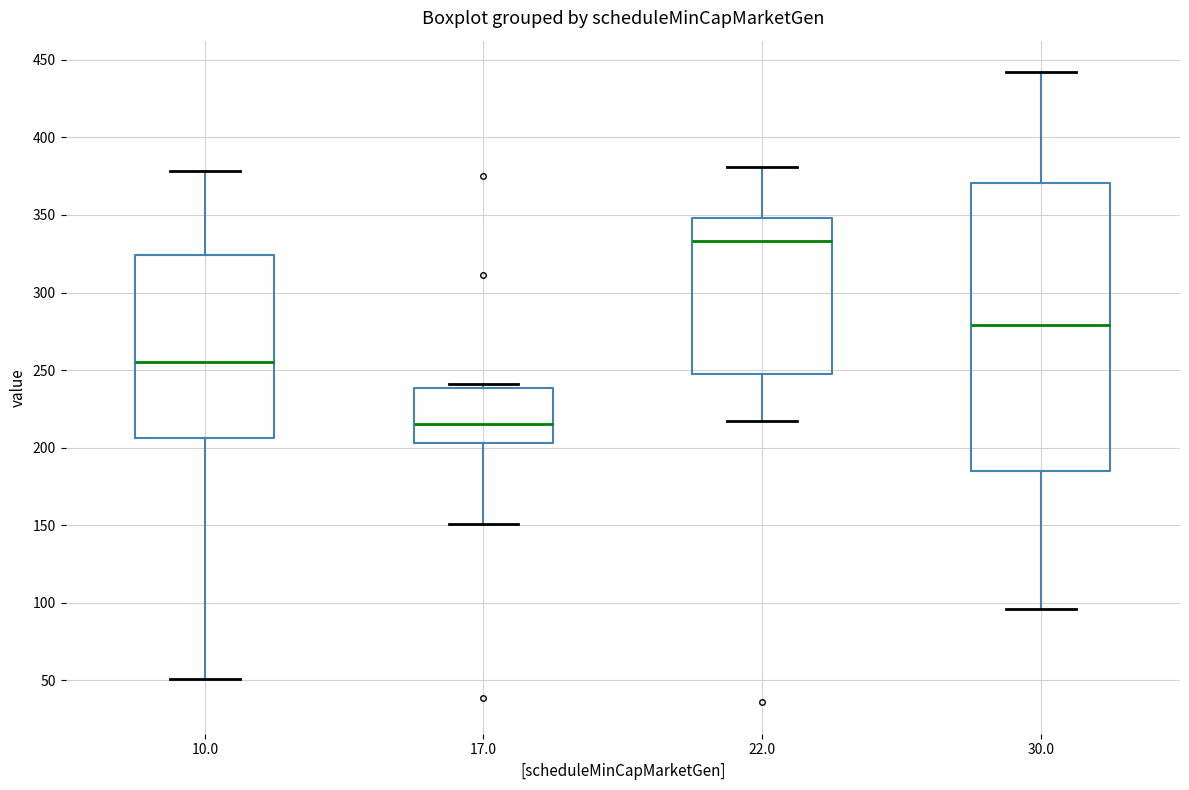

Reading left to right, transcribe this box plot: for each box, give where its median line is, the range the box spans, and where its two whiskers end, as read against the y-axis. The values are not printed on the chart, so give them approximately, as read against the axis.

10.0: median 255, box 205 to 325, whiskers 50 to 380
17.0: median 215, box 205 to 240, whiskers 150 to 240 (just above the box's upper edge)
22.0: median 335, box 245 to 350, whiskers 215 to 380
30.0: median 280, box 185 to 370, whiskers 95 to 440